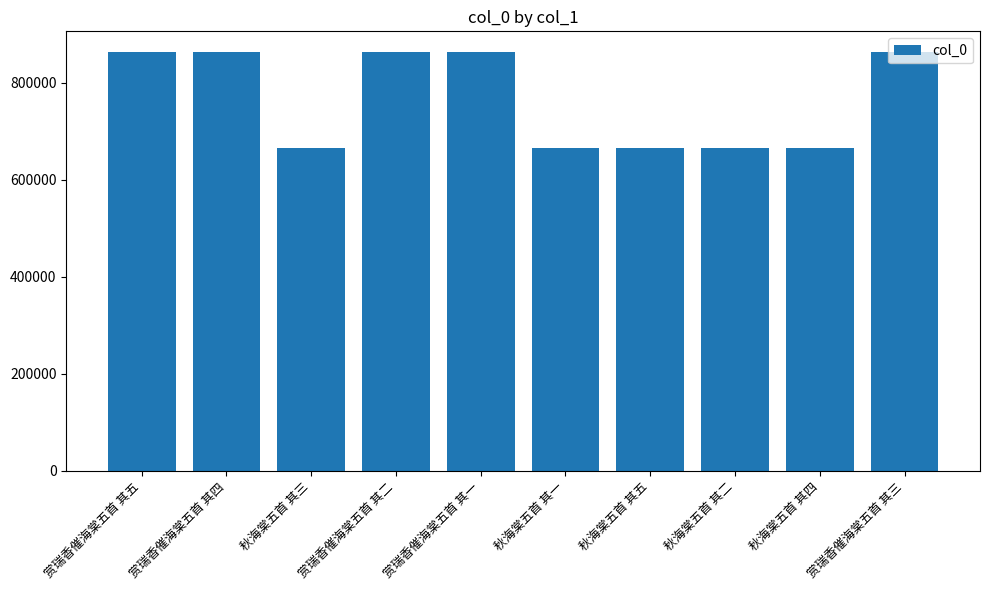

What is the value of the 2nd bar from the left?

862694